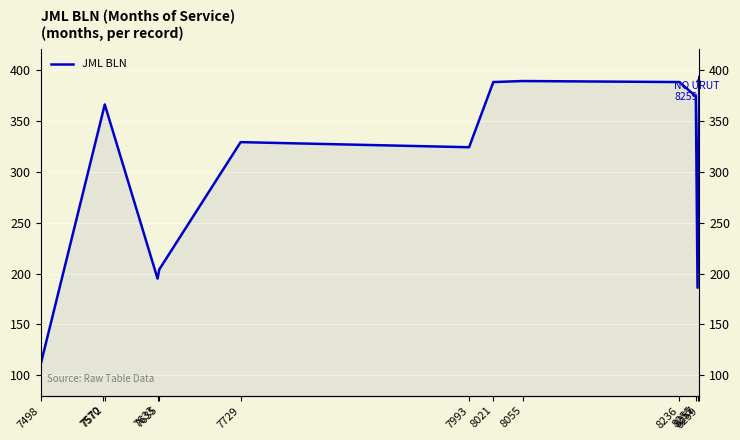

Does the chart display data point markers on the line(s)?

No